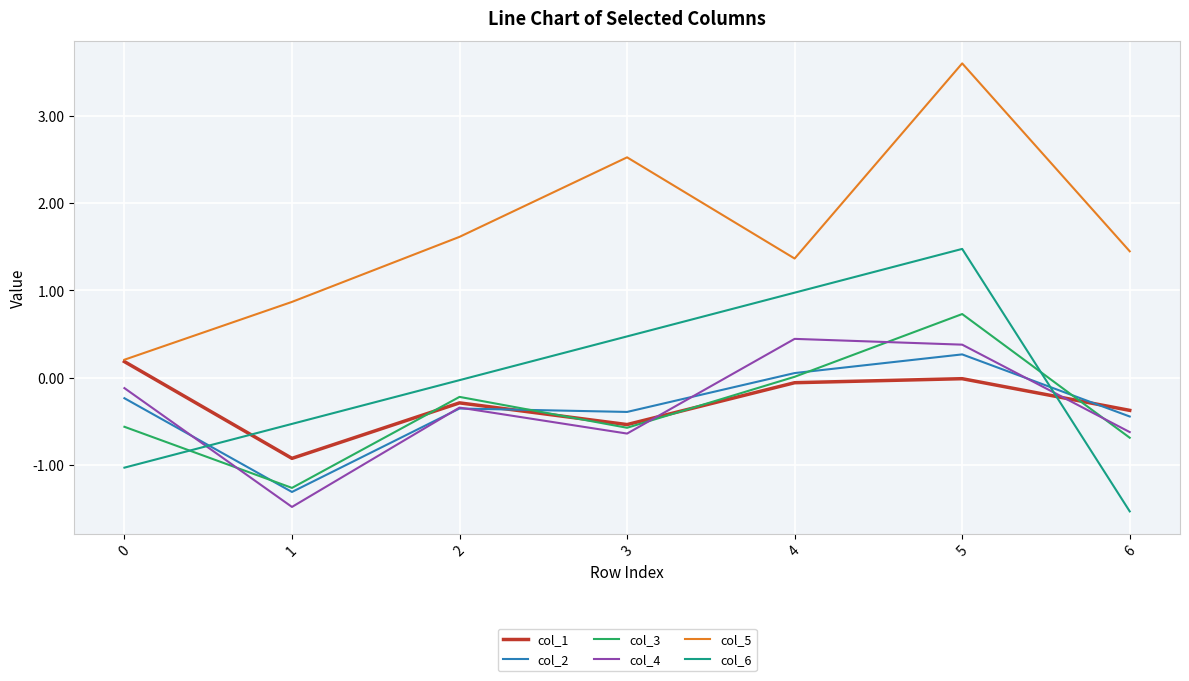

At which category does col_5 reach its first local peak?

3